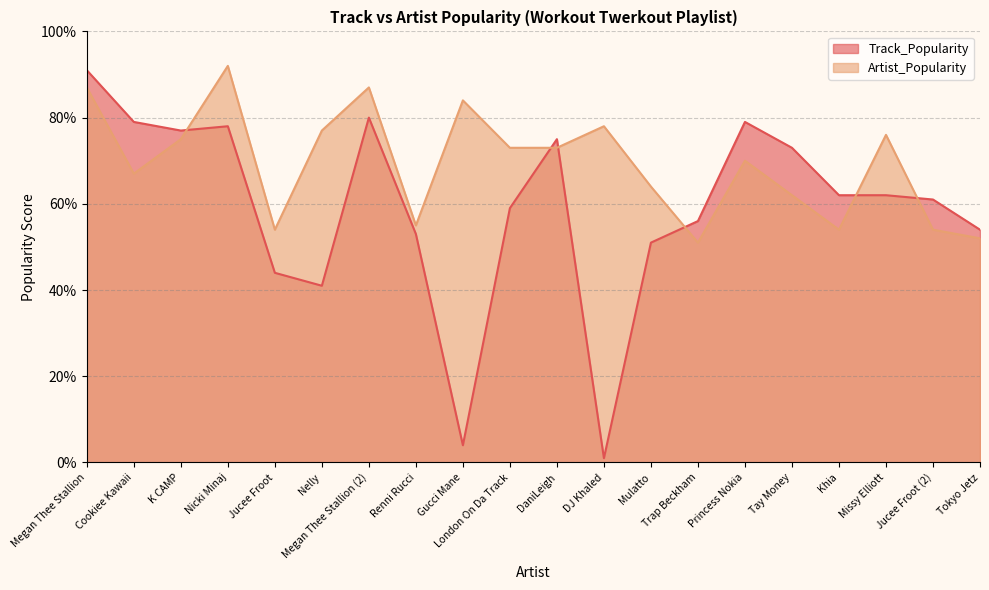

At which label is Artist_Popularity closest to 71?

Princess Nokia